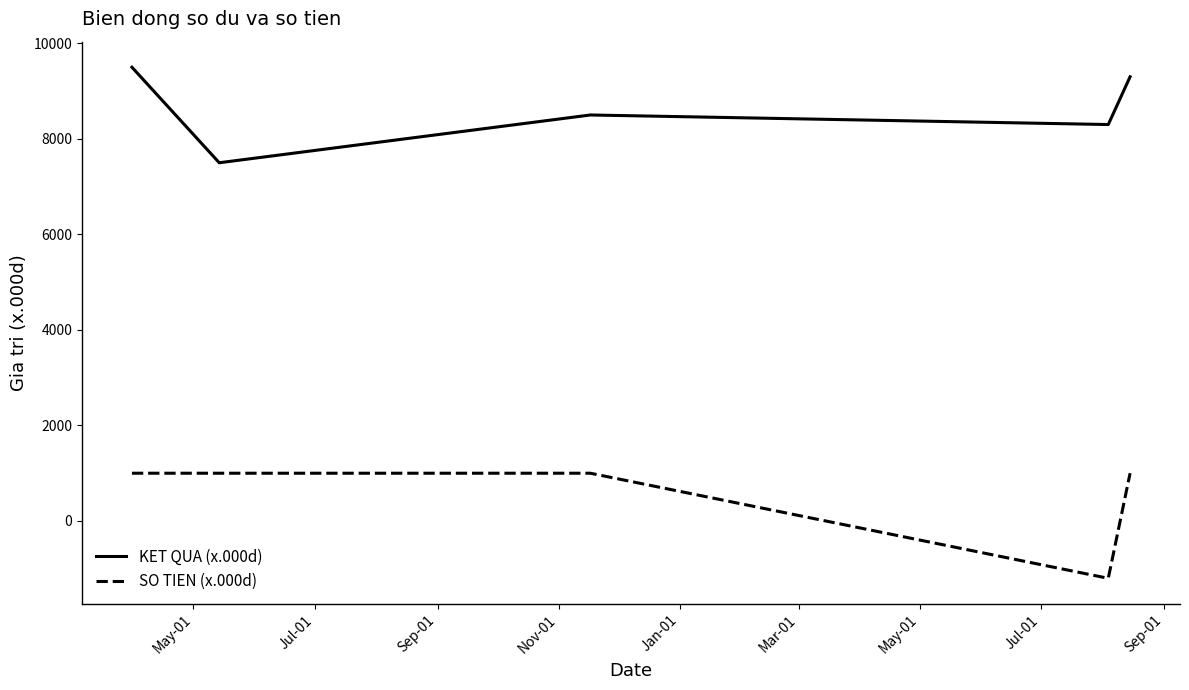

What is the sum of all KET QUA (x.000d) values?

43100